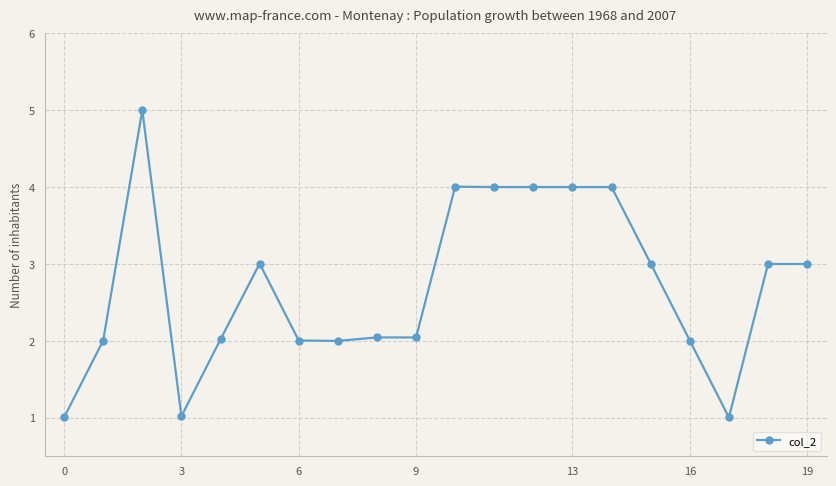

What is the average value?

2.7